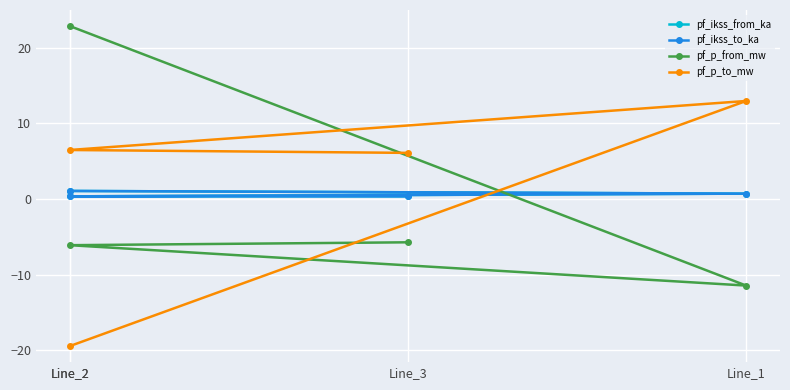

What is the difference between the maximum and minimum values in the pf_p_from_mw series?

34.3